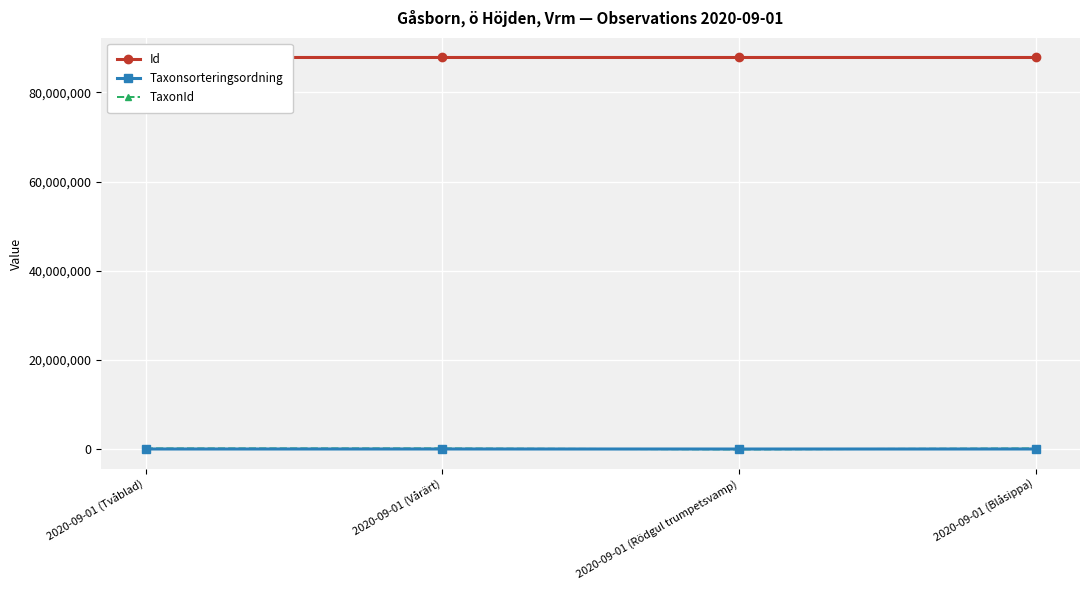

How many lines are shown in the chart?

3